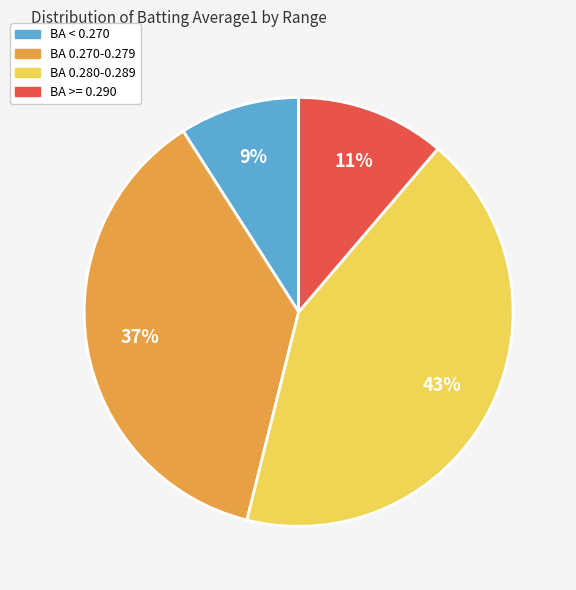

To the nearest percent, what is the difference between the largest and smallest slice percentages?

34%